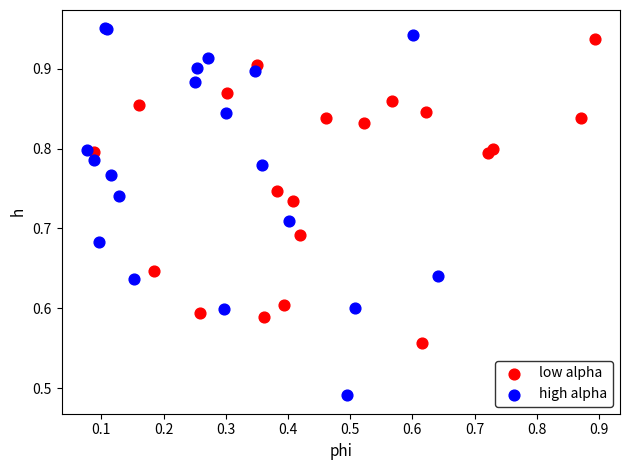

Which series contains the lowest Y value?

high alpha